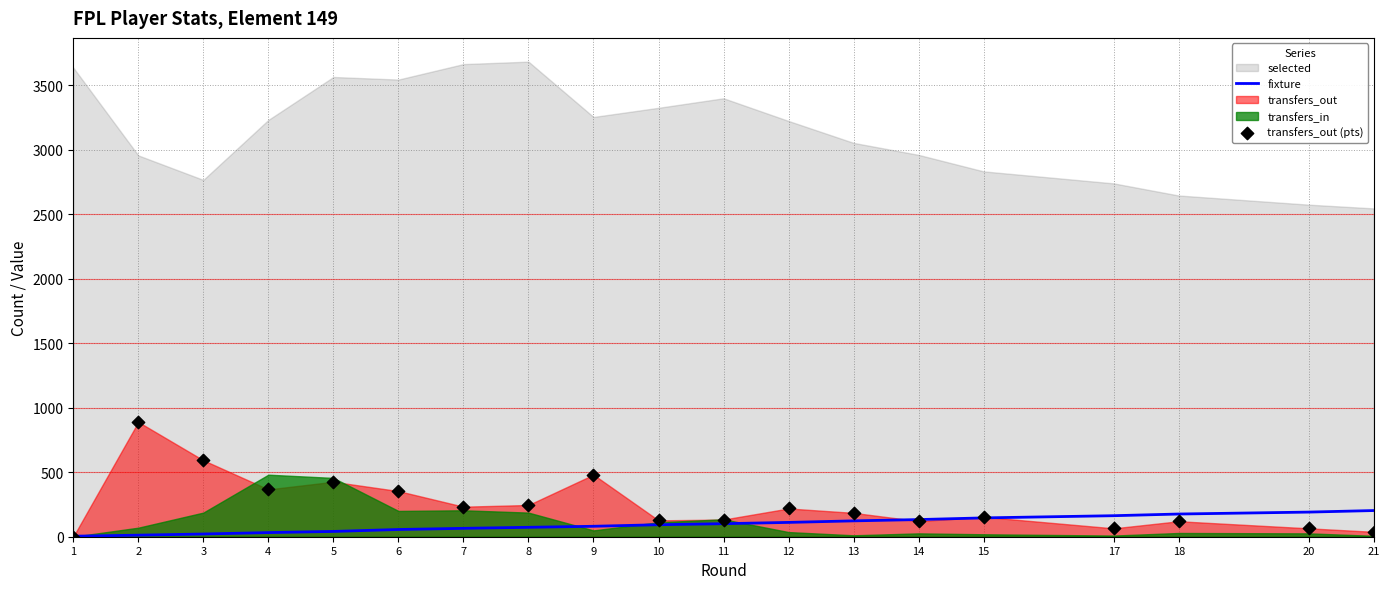

At how many categories does at least one series exceed 302?

6